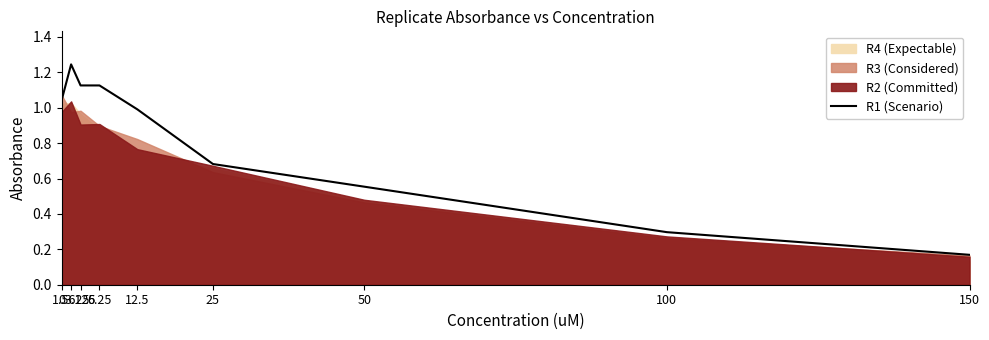

What is the greatest value displayed?

1.2